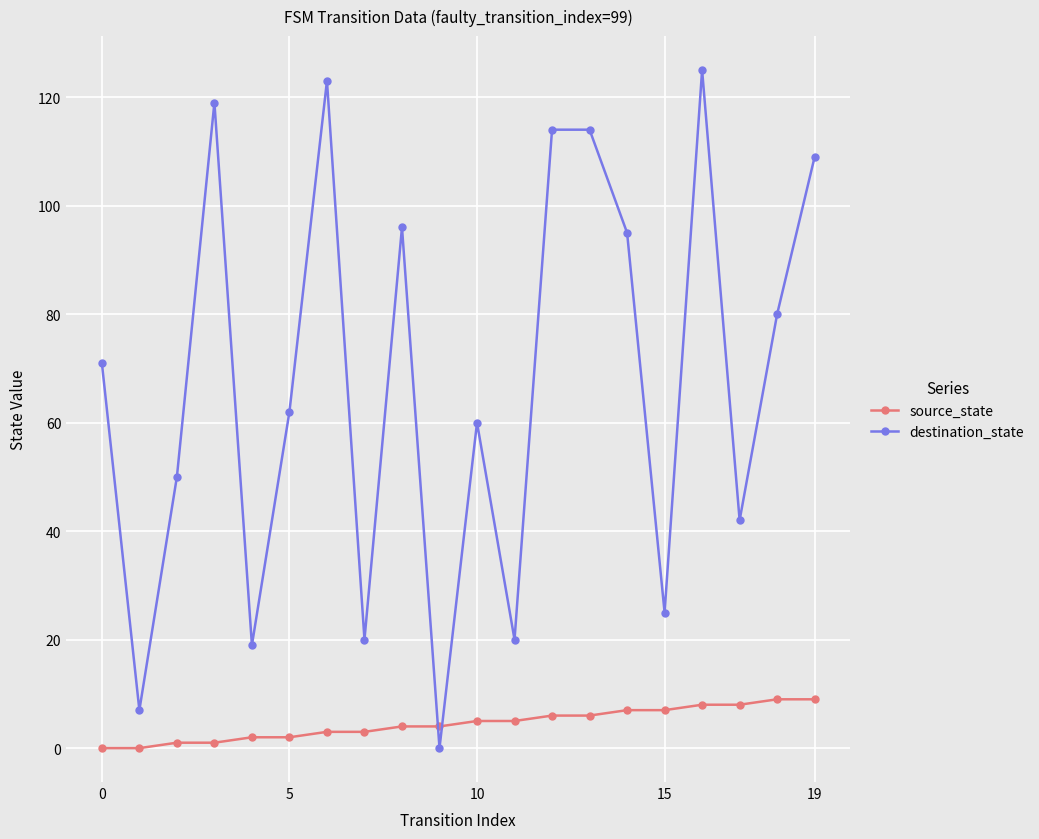

What are all the series names shown in the legend?

source_state, destination_state